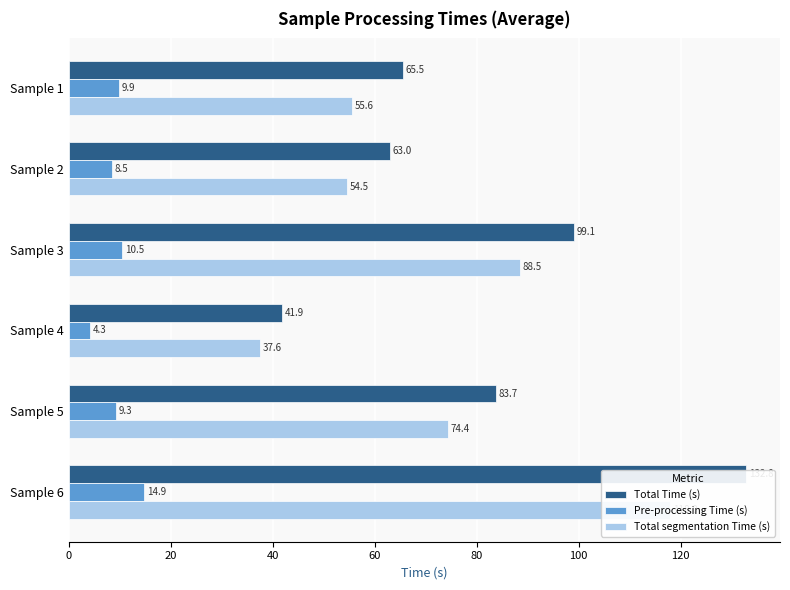

What is the average value of the Total segmentation Time (s) series?

71.4